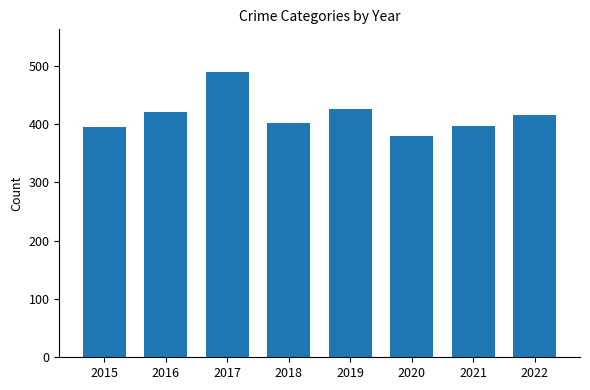

Is it true that the value at 2018 is 539?

False